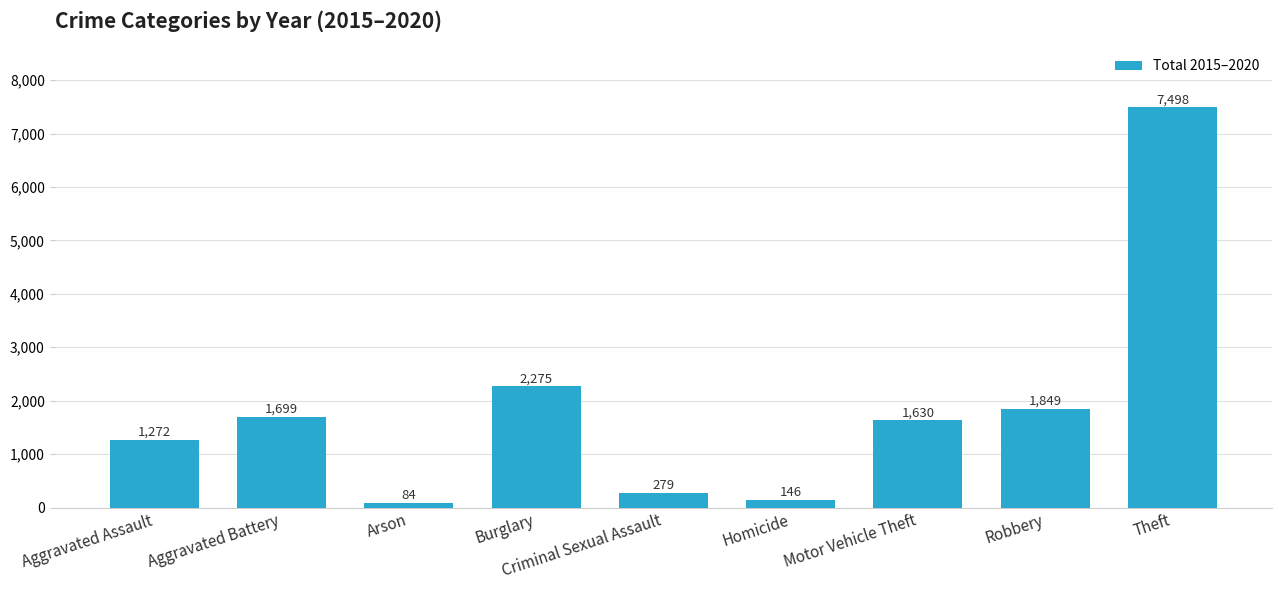

What is the change in value from Aggravated Battery to Homicide?

-1553